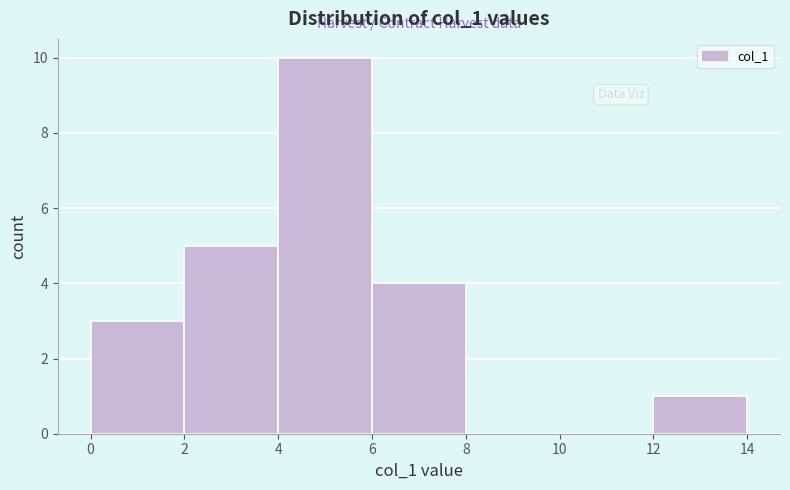

Which range on the x-axis has the tallest bar?

4 to 6